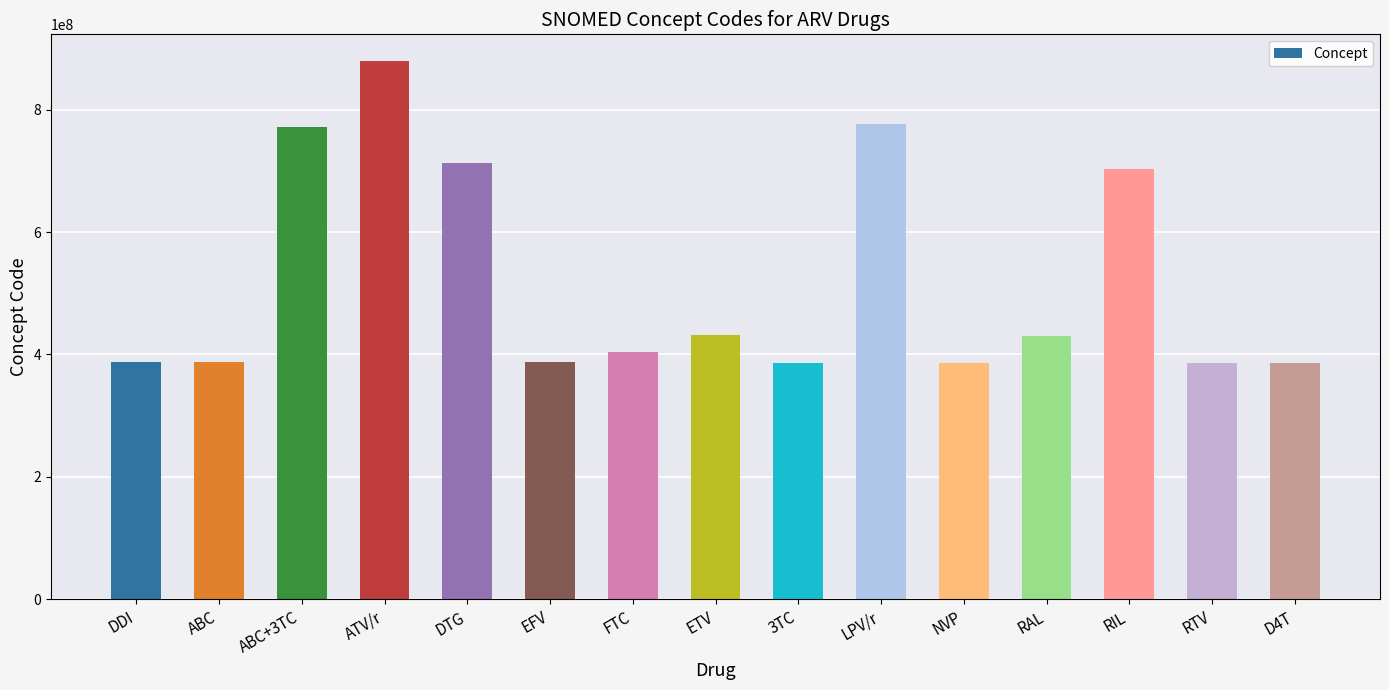

The value at ATV/r is 878898002. True or false?

True